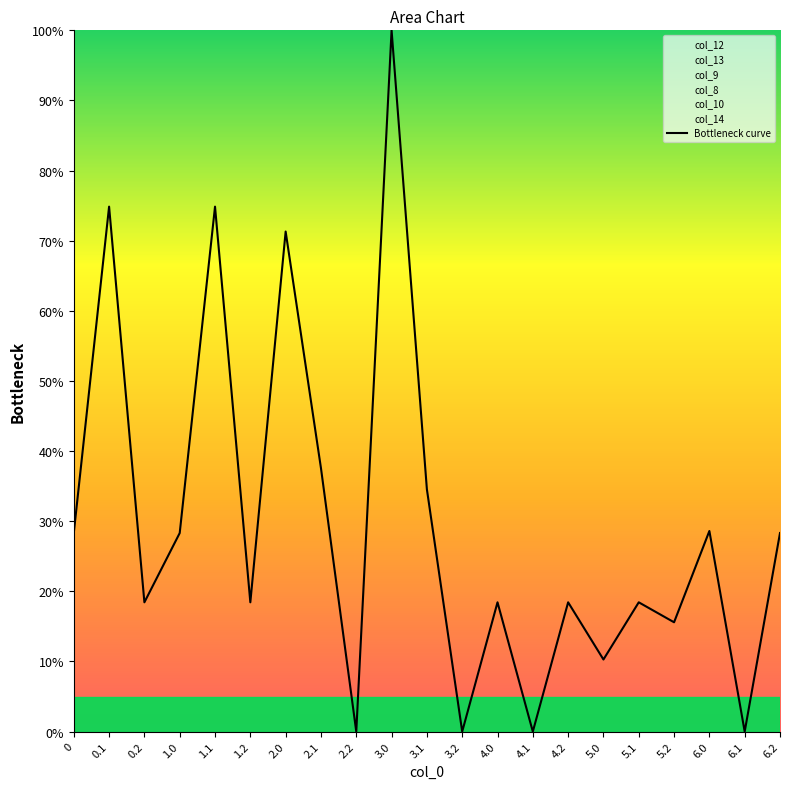

Is it true that the value at 3.2 is -62.8?

False